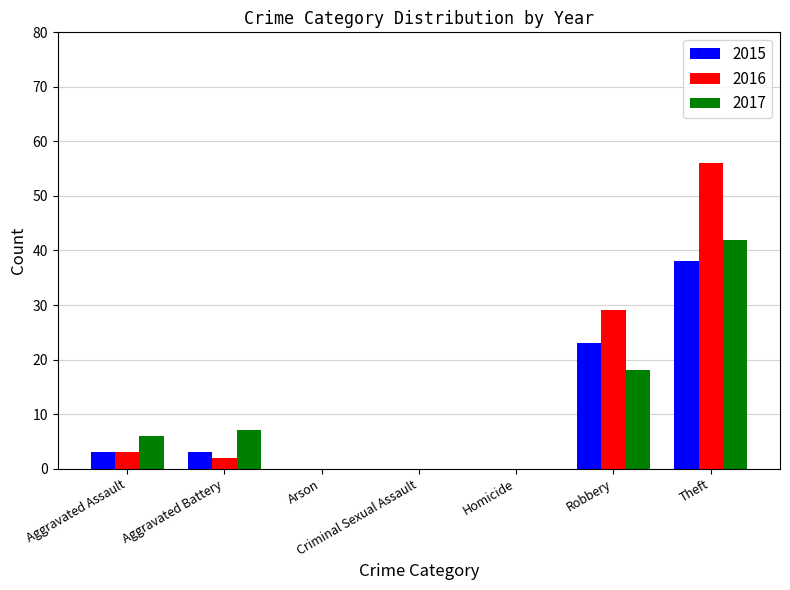

Which series has the largest total across all categories?

2016